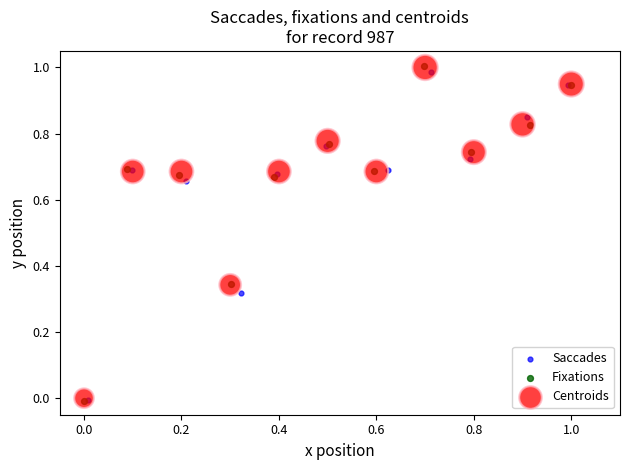

Which series has the largest Y range (max minus min)?

Fixations